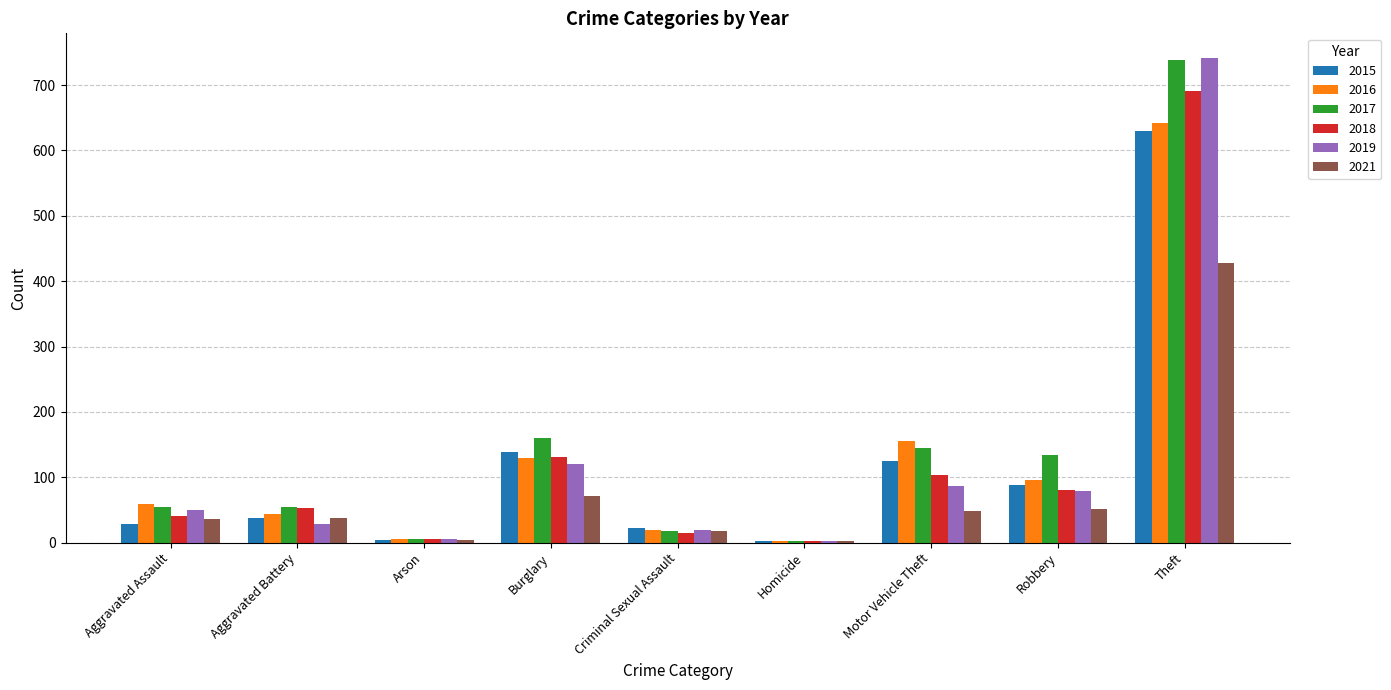

Which category has the highest value in the 2018 series?

Theft